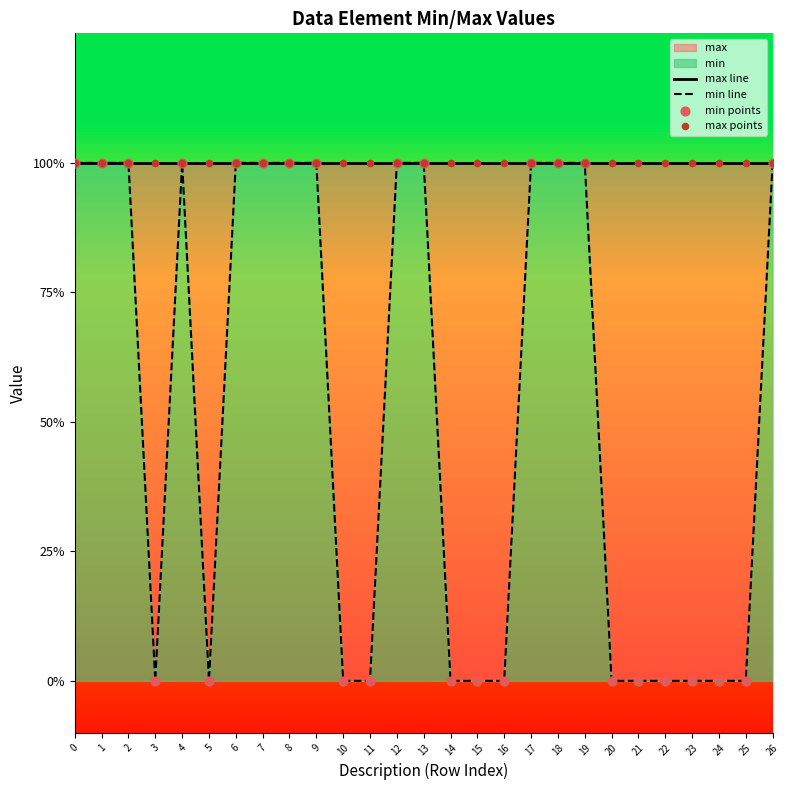

Which series has the largest total across all categories?

max line